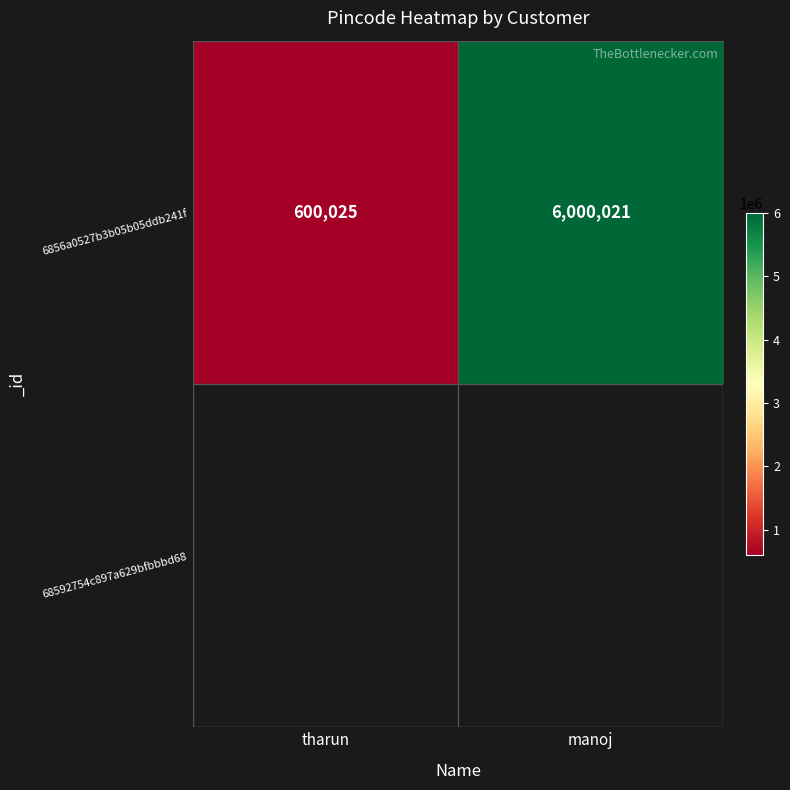

What is the change in value from tharun to manoj?

+5399996